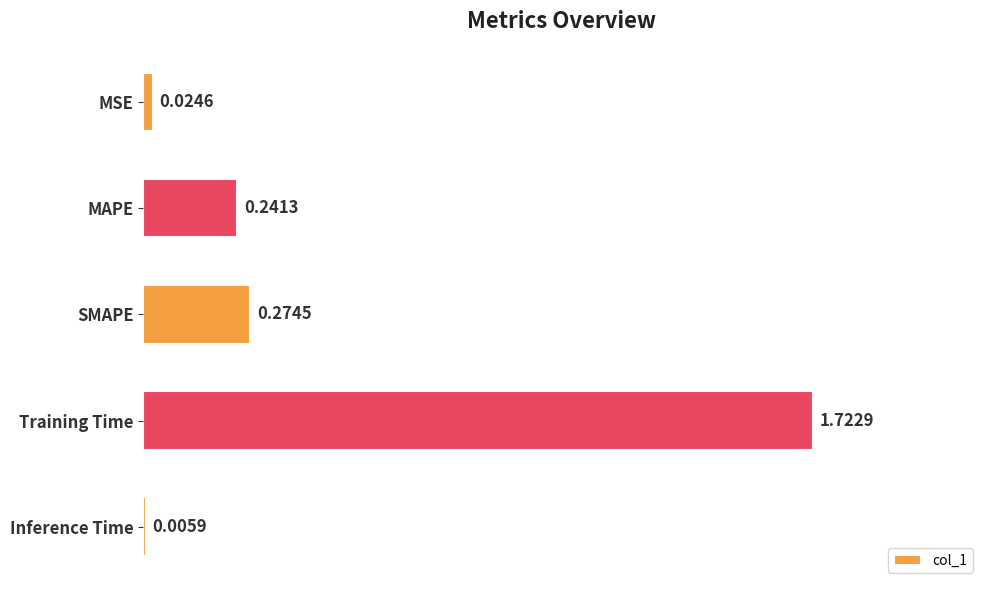

At which label is the value closest to 0?

Inference Time